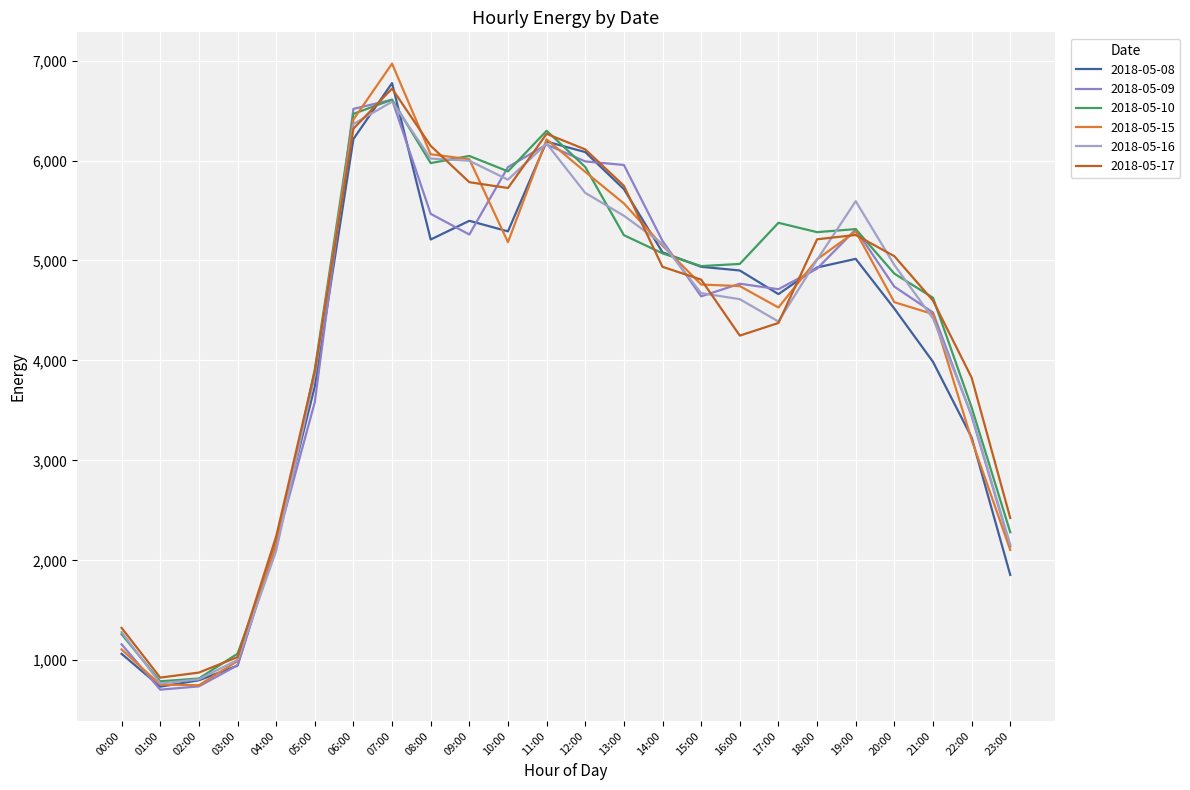

What is the label of the 18th point from the right?

06:00